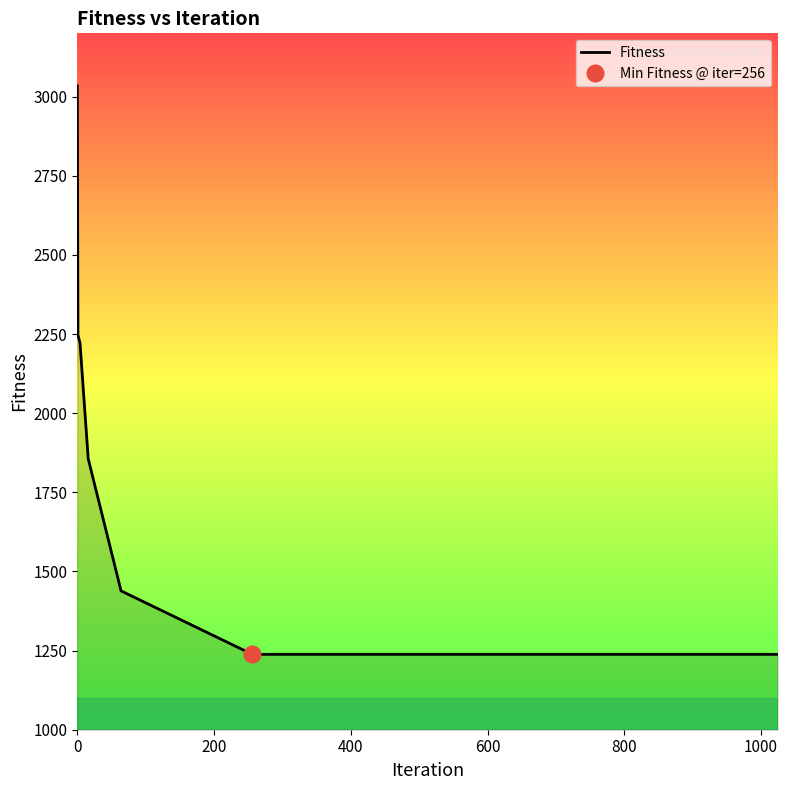

What is the value of the 1st point from the left?

3034.0